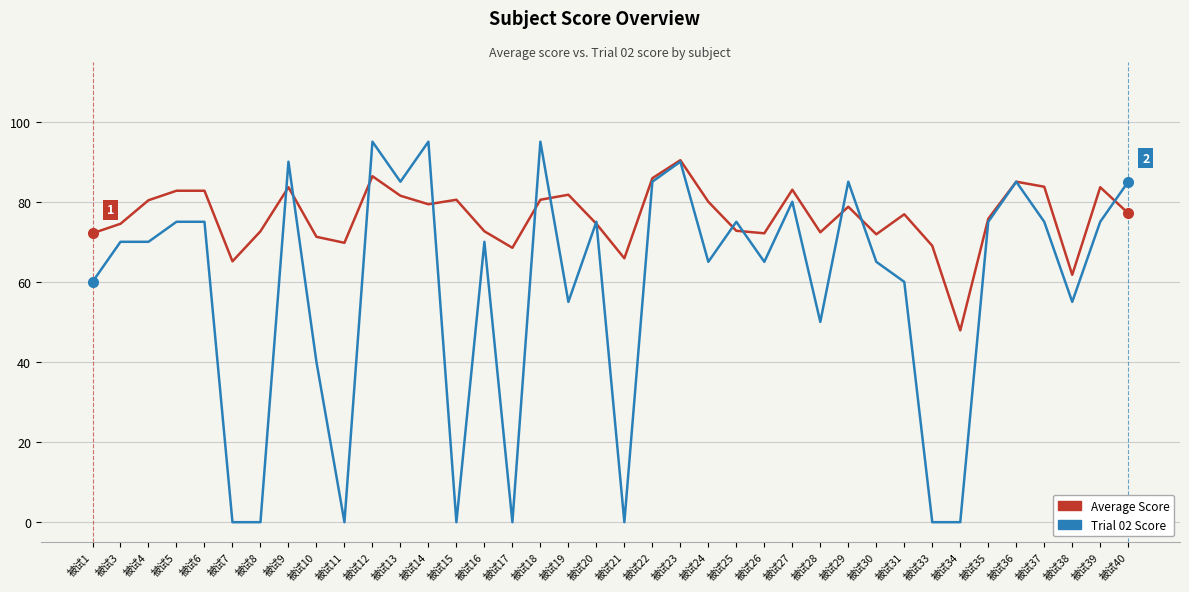

True or false: Average Score and Trial 02 Score intersect in this chart.

True